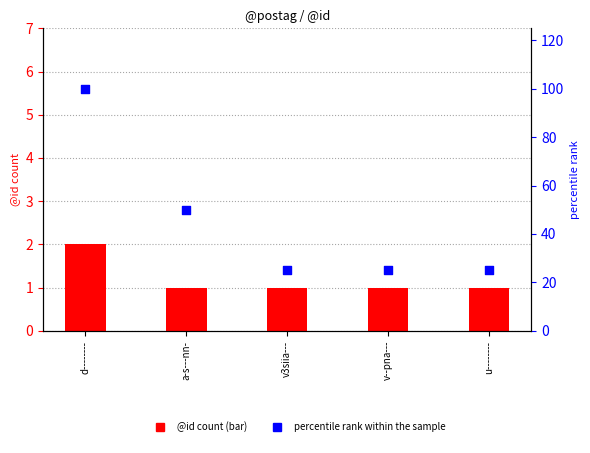

Which series has the widest spread of Y values?

percentile rank within the sample